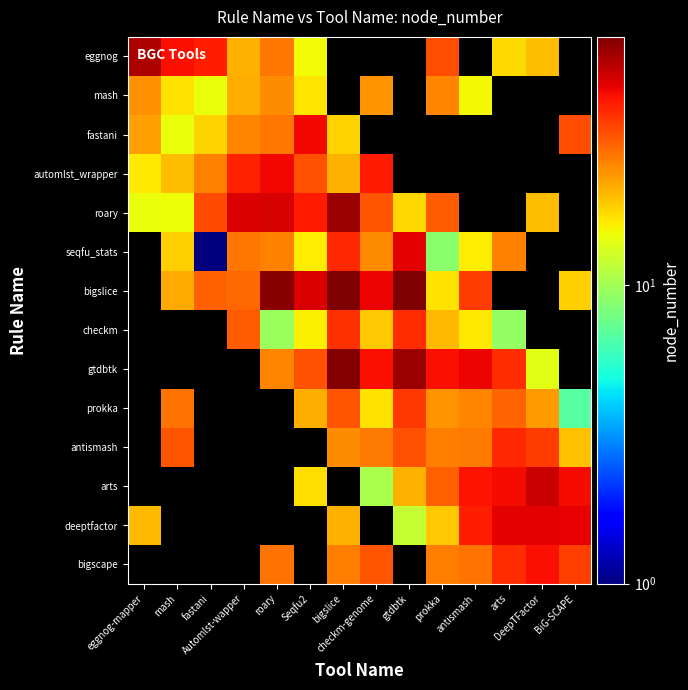

Which category has the highest value in the deeptfactor series?

arts